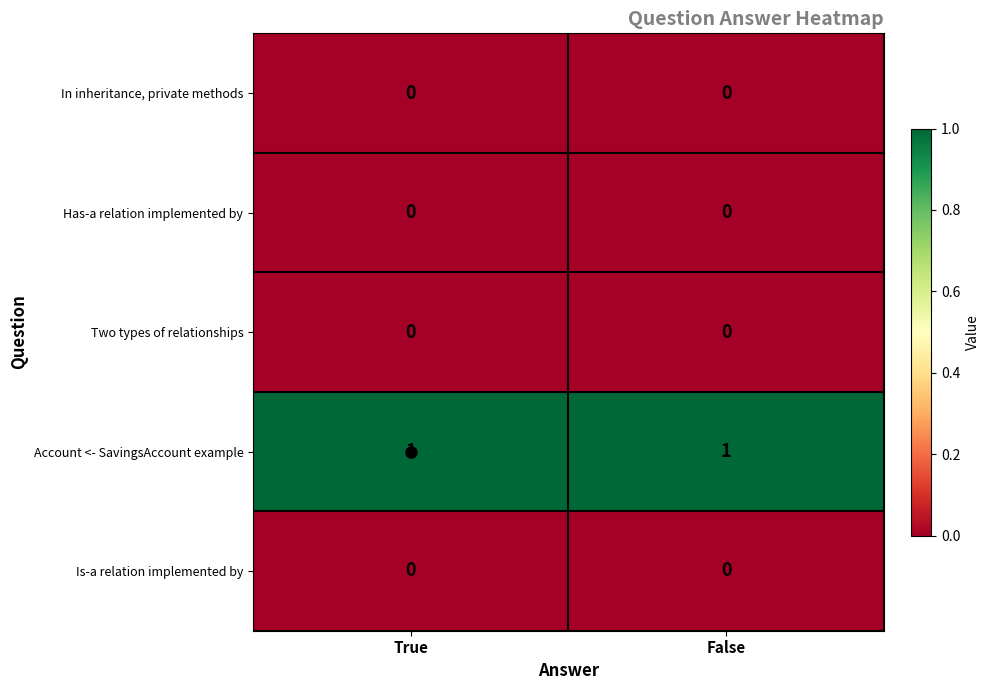

At how many categories does at least one series exceed 0?

2